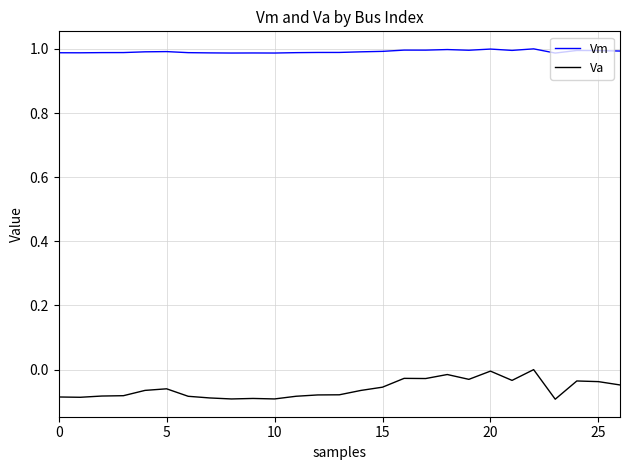

List the series in order of their peak value, lowest first.

Va, Vm